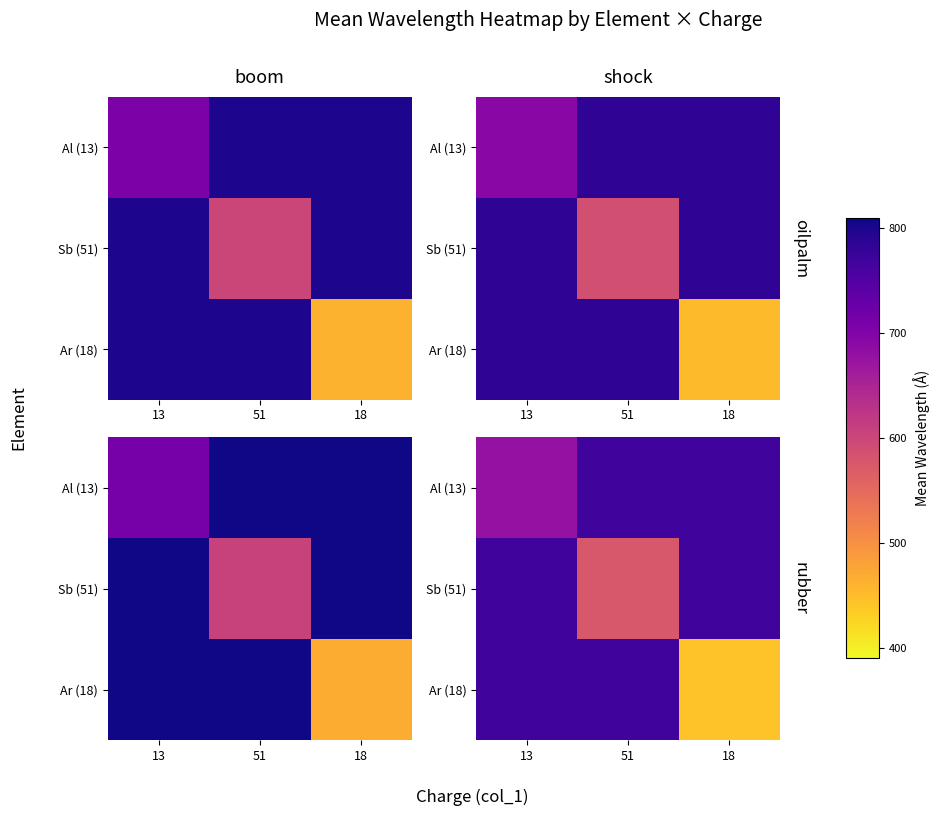

True or false: Al (13) has a value of 266.5 at 51.

False